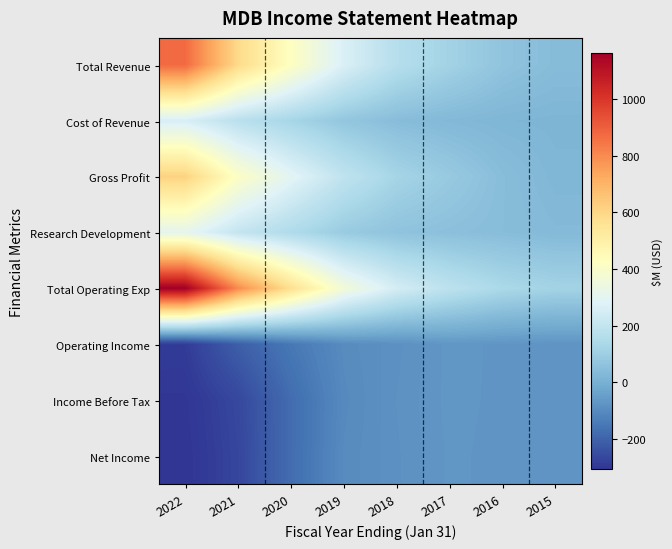

At 2020, list the series in order from largest to smallest.

Total Operating Exp, Total Revenue, Gross Profit, Research Development, Cost of Revenue, Operating Income, Net Income, Income Before Tax